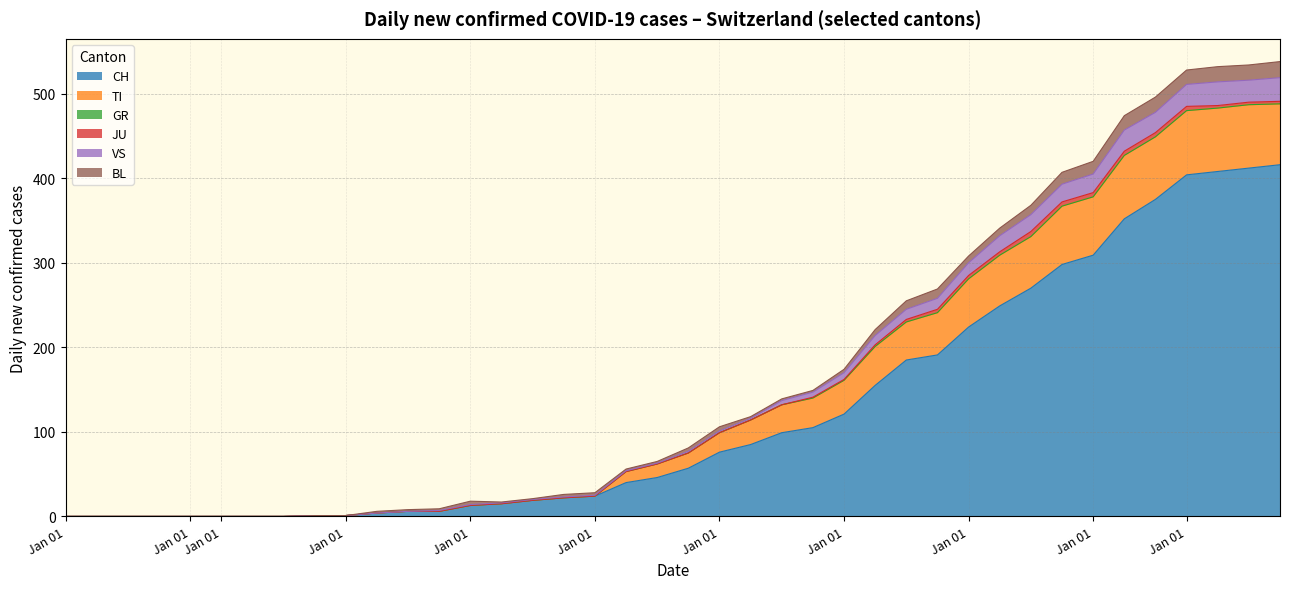

What is the label of the 20th point from the left?

2020-05-31